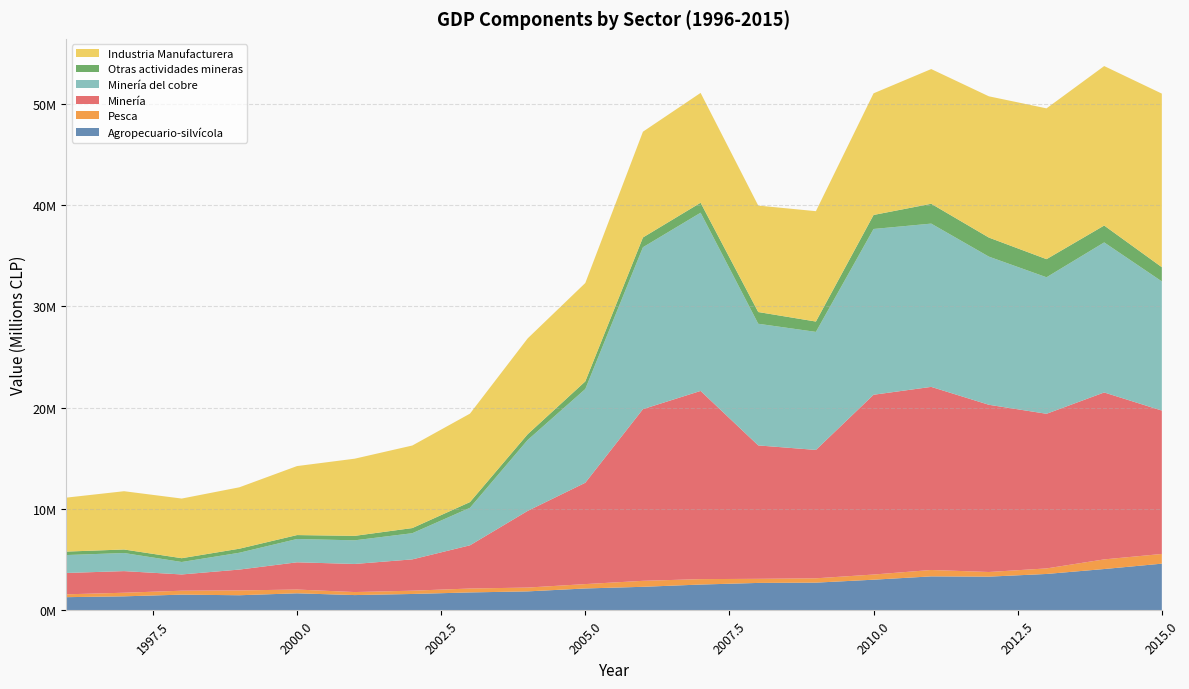

Reading right to left, list all the values displayed in this chart.

Agropecuario-silvícola: 2015=4612571	2014=4083005	2013=3595871	2012=3330408	2011=3357540	2010=3029808	2009=2738801	2008=2711891	2007=2550925	2006=2328177	2005=2164732	2004=1876231	2003=1773402	2002=1620538	2001=1511812	2000=1686540	1999=1495511	1998=1555300	1997=1388362	1996=1305287
Pesca: 2015=957637	2014=950434	2013=546694	2012=459713	2011=631406	2010=509379	2009=427991	2008=405094	2007=534724	2006=590611	2005=431141	2004=376976	2003=385258	2002=324746	2001=298172	2000=371752	1999=475230	1998=387860	1997=354921	1996=280814
Minería: 2015=14150605	2014=16475014	2013=15260963	2012=16502538	2011=18070636	2010=17743114	2009=12670391	2008=13164592	2007=18573644	2006=16942923	2005=10002025	2004=7565299	2003=4265682	2002=3090123	2001=2772876	2000=2687743	1999=2058408	1998=1604327	1997=2133422	1996=2108845
Minería del cobre: 2015=12749382	2014=14808797	2013=13473862	2012=14621643	2011=16113918	2010=16360236	2009=11649569	2008=12007282	2007=17588991	2006=15978563	2005=9250078	2004=6997650	2003=3702863	2002=2582752	2001=2332945	2000=2300388	1999=1660306	1998=1229588	1997=1786400	1996=1767445
Otras actividades mineras: 2015=1401222	2014=1666217	2013=1787100	2012=1880894	2011=1956718	2010=1382879	2009=1020821	2008=1157310	2007=984654	2006=964360	2005=751946	2004=567648	2003=562819	2002=507371	2001=439931	2000=387355	1999=398102	1998=374739	1997=347022	1996=341399
Industria Manufacturera: 2015=17131200	2014=15738145	2013=14882537	2012=13940298	2011=13295316	2010=12005186	2009=10892426	2008=10506172	2007=10839854	2006=10439909	2005=9711551	2004=9456515	2003=8730111	2002=8147548	2001=7616246	2000=6809486	1999=6061213	1998=5886428	1997=5752496	1996=5326759